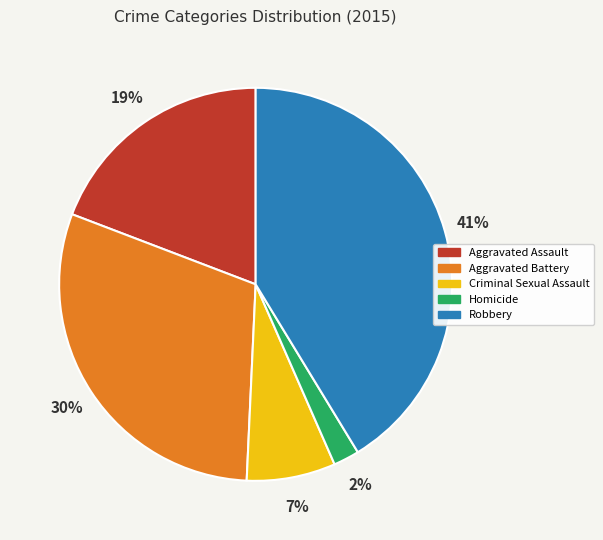

Does Criminal Sexual Assault account for over 50% of the chart?

No